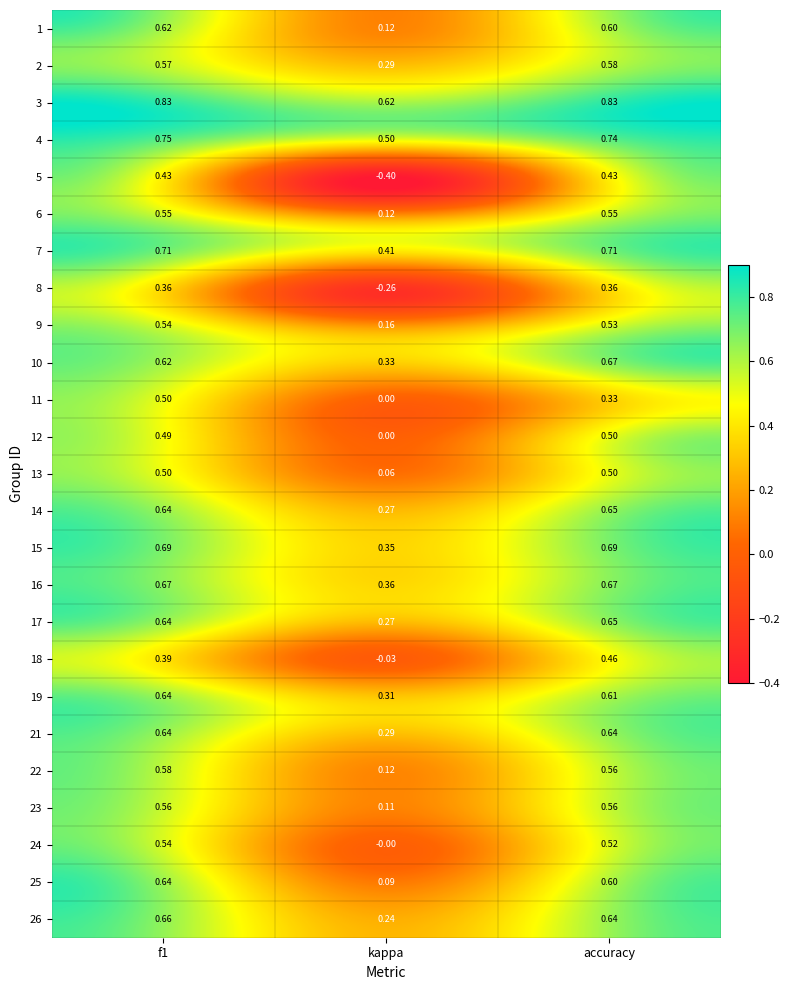

Where is 7 nearest to the value 0?

kappa